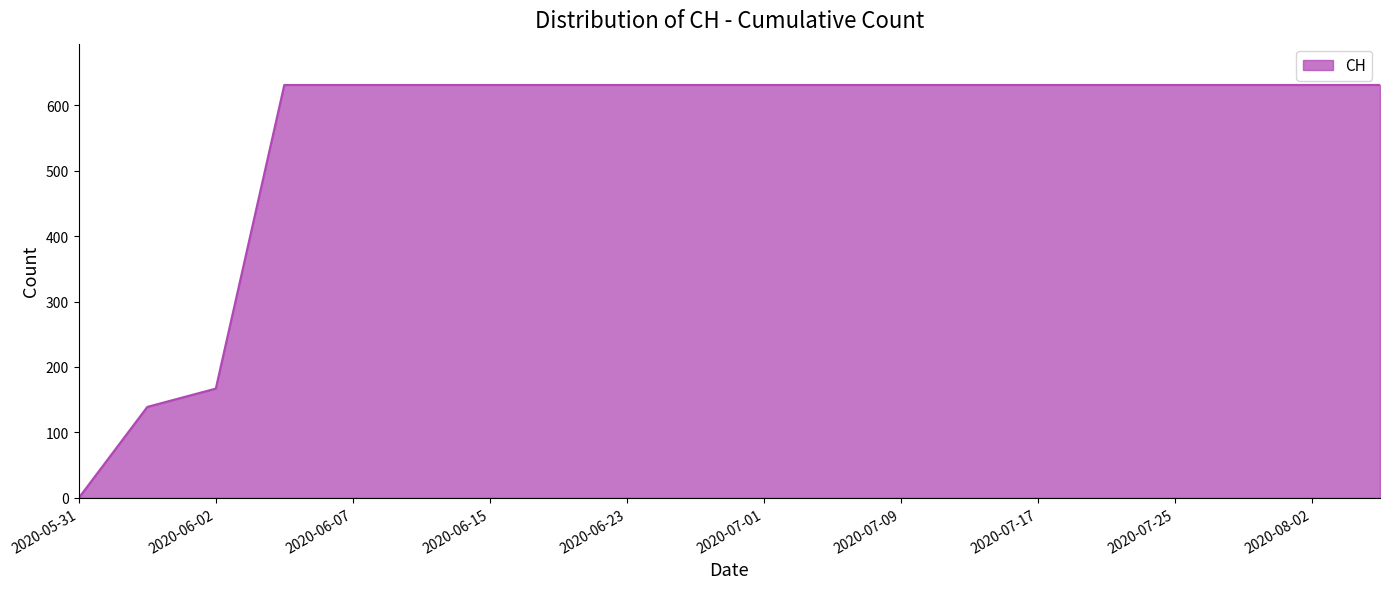

What is the sum of all values?

11033